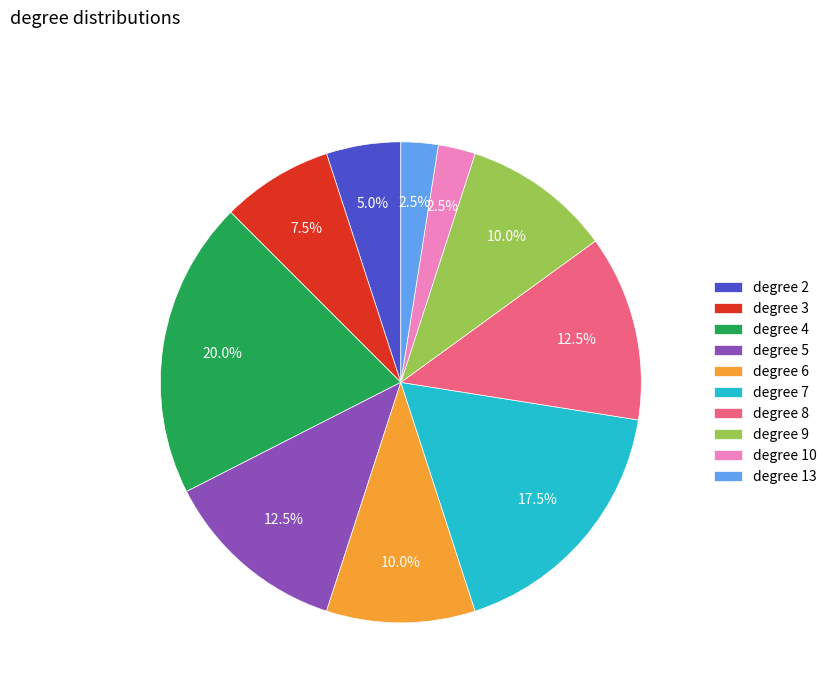

Does degree 4 account for over 50% of the chart?

No